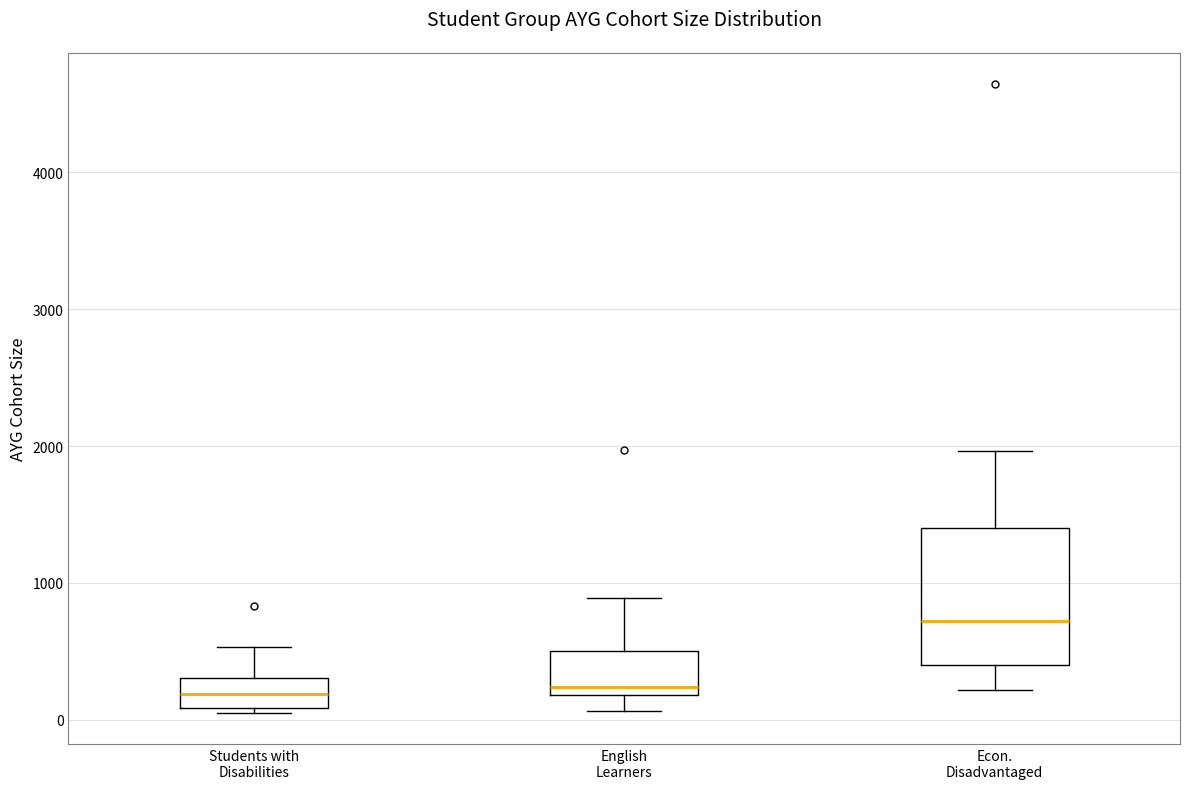

Reading left to right, transcribe this box plot: for each box, give where its median line is, the range the box spans, and where its two whiskers end, as read against the y-axis. The values are not printed on the chart, so give them approximately, as read against the axis.

Students with Disabilities: median 200, box 100 to 300, whiskers 100 to 500
English Learners: median 200 (just above the box's lower edge), box 200 to 500, whiskers 100 to 900
Econ. Disadvantaged: median 700, box 400 to 1400, whiskers 200 to 2000